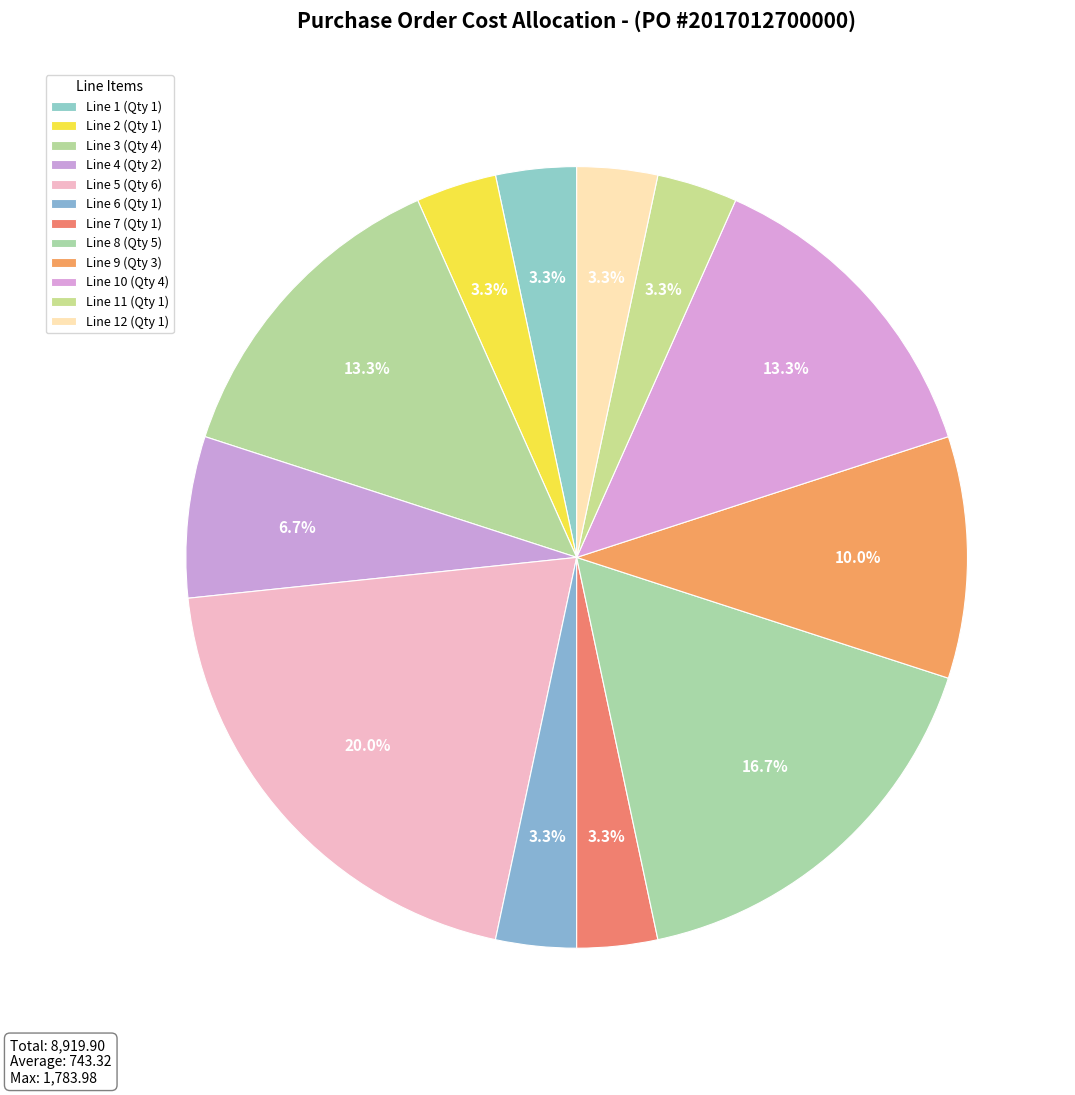

Is Line 8 (Qty 5) the majority of the pie?

No